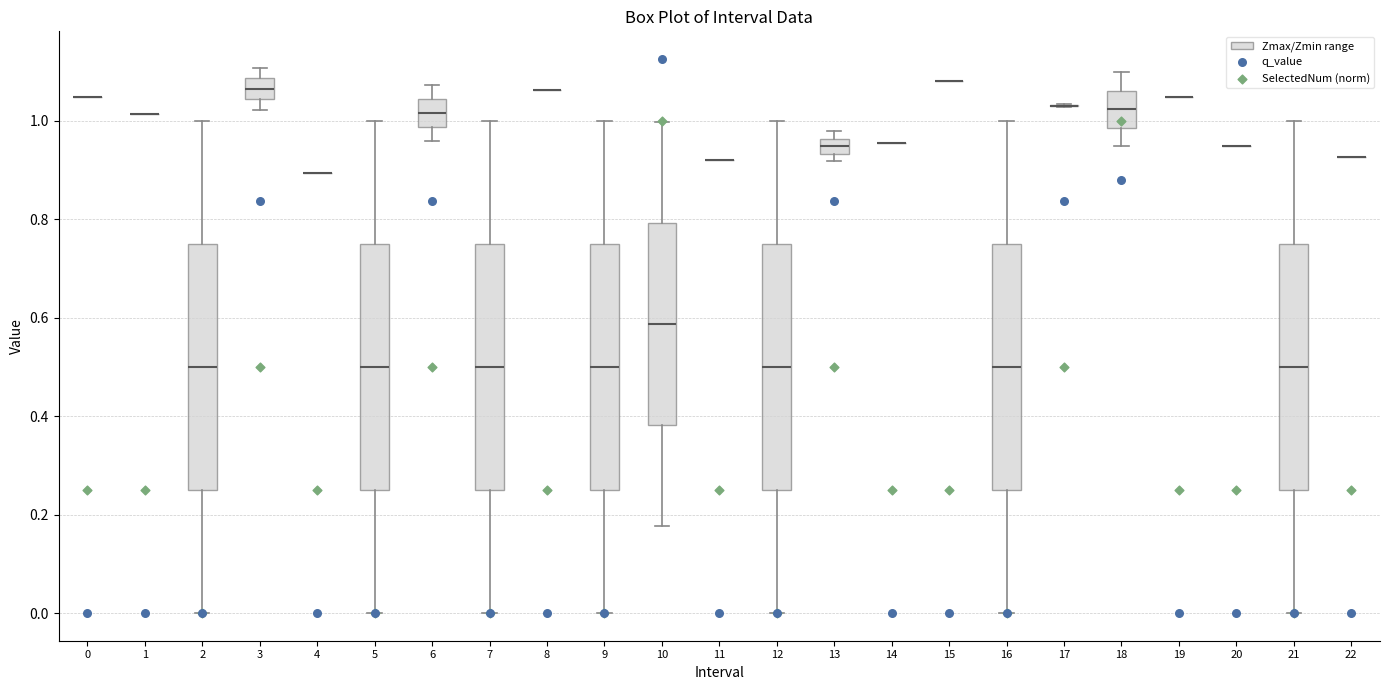

Reading left to right, transcribe this box plot: for each box, give where its median line is, the range the box spans, and where its two whiskers end, as read against the y-axis. The values are not printed on the chart, so give them approximately, as read against the axis.

0: box collapsed to a line at 1.04, whiskers 1.04 to 1.04
1: box collapsed to a line at 1.02, whiskers 1.02 to 1.02
2: median 0.50, box 0.26 to 0.76, whiskers 0.00 to 1.00
3: median 1.06, box 1.04 to 1.08, whiskers 1.02 to 1.10
4: box collapsed to a line at 0.90, whiskers 0.90 to 0.90
5: median 0.50, box 0.26 to 0.76, whiskers 0.00 to 1.00
6: median 1.02, box 0.98 to 1.04, whiskers 0.96 to 1.08
7: median 0.50, box 0.26 to 0.76, whiskers 0.00 to 1.00
8: box collapsed to a line at 1.06, whiskers 1.06 to 1.06
9: median 0.50, box 0.26 to 0.76, whiskers 0.00 to 1.00
10: median 0.58, box 0.38 to 0.80, whiskers 0.18 to 1.00
11: box collapsed to a line at 0.92, whiskers 0.92 to 0.92
12: median 0.50, box 0.26 to 0.76, whiskers 0.00 to 1.00
13: median 0.94 (inside the box), box 0.94 to 0.96, whiskers 0.92 to 0.98
14: box collapsed to a line at 0.96, whiskers 0.96 to 0.96
15: box collapsed to a line at 1.08, whiskers 1.08 to 1.08
16: median 0.50, box 0.26 to 0.76, whiskers 0.00 to 1.00
17: box collapsed to a line at 1.04, whiskers 1.02 to 1.04
18: median 1.02, box 0.98 to 1.06, whiskers 0.94 to 1.10
19: box collapsed to a line at 1.04, whiskers 1.04 to 1.04
20: box collapsed to a line at 0.94, whiskers 0.94 to 0.94
21: median 0.50, box 0.26 to 0.76, whiskers 0.00 to 1.00
22: box collapsed to a line at 0.92, whiskers 0.92 to 0.92